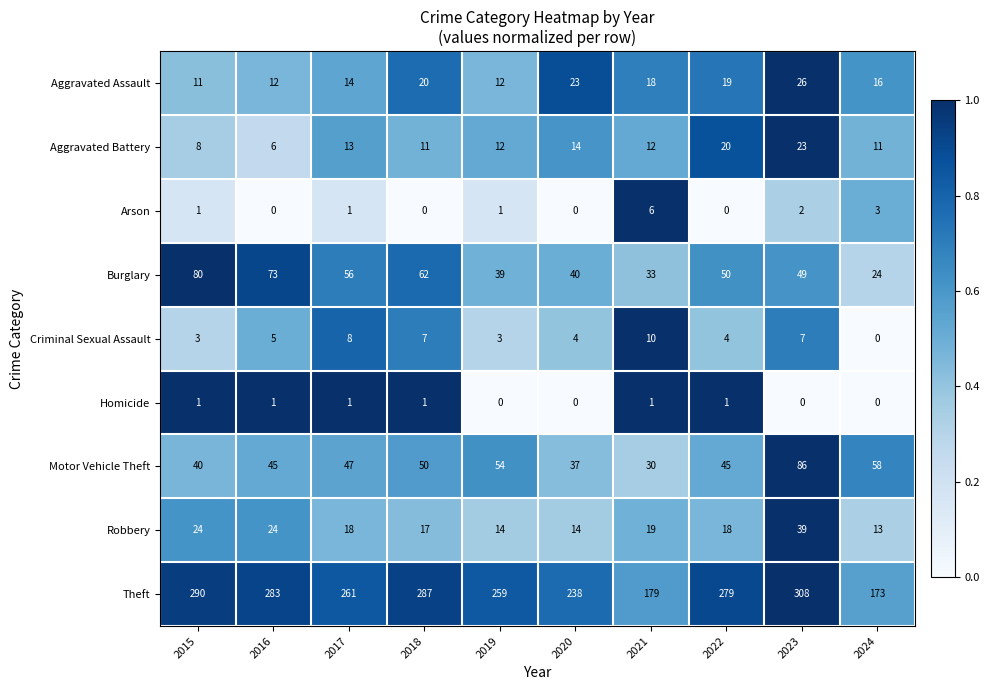

The value of Homicide at 2021 is 1. True or false?

True